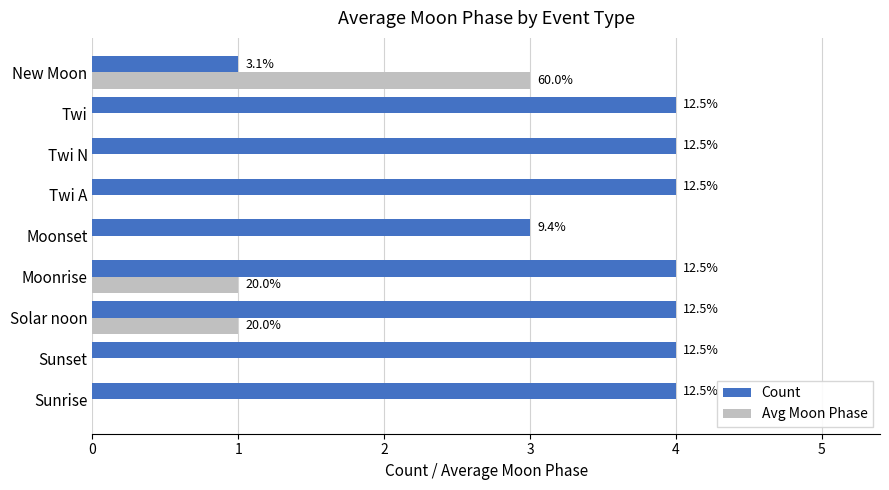

Are the bars grouped side by side (vs. stacked)?

Yes